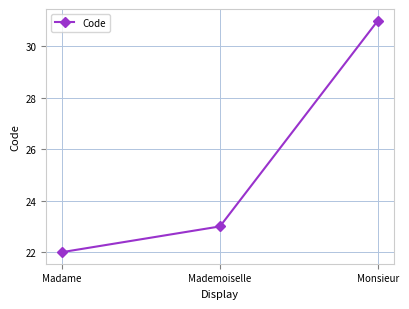

How many data points does each series have?

3